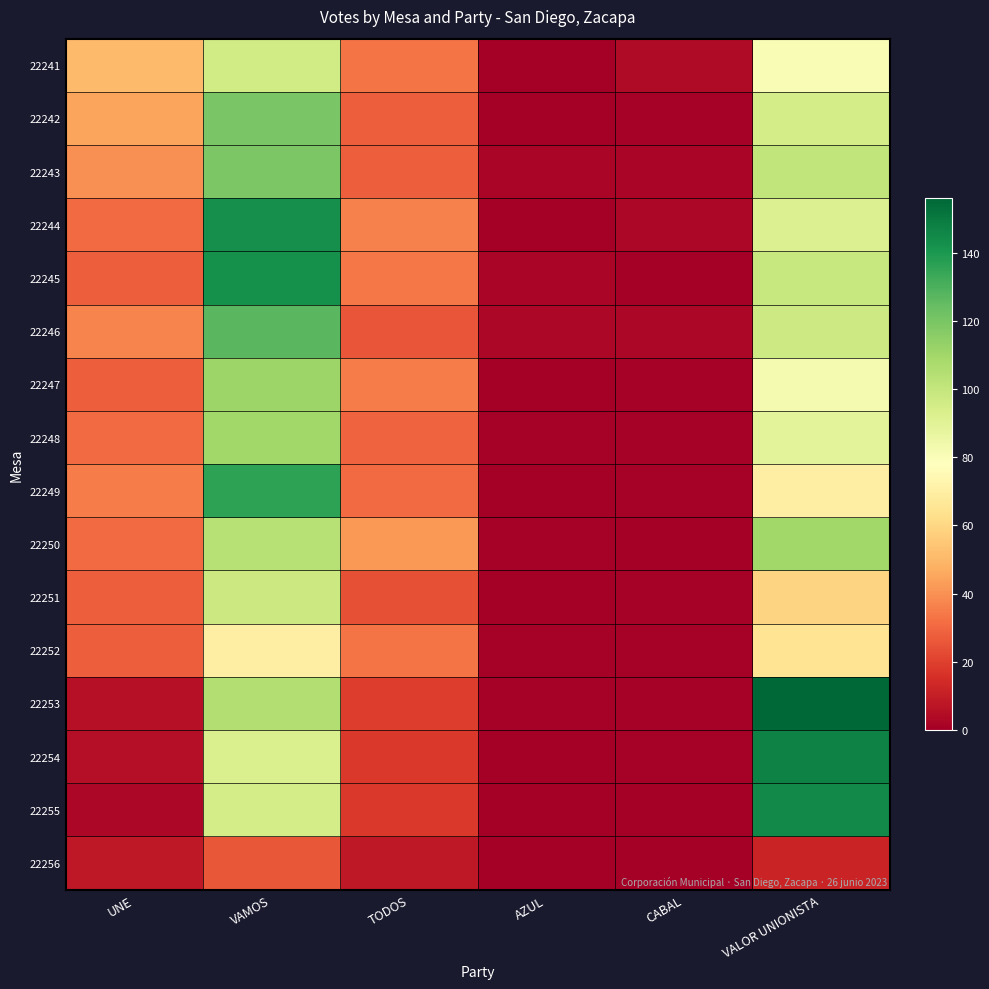

Reading right to left, list all the values displayed in this chart.

22241: VALOR UNIONISTA=81	CABAL=4	AZUL=0	TODOS=33	VAMOS=96	UNE=51
22242: VALOR UNIONISTA=95	CABAL=1	AZUL=0	TODOS=28	VAMOS=120	UNE=45
22243: VALOR UNIONISTA=101	CABAL=2	AZUL=2	TODOS=28	VAMOS=119	UNE=40
22244: VALOR UNIONISTA=92	CABAL=3	AZUL=0	TODOS=36	VAMOS=143	UNE=31
22245: VALOR UNIONISTA=99	CABAL=0	AZUL=2	TODOS=34	VAMOS=142	UNE=28
22246: VALOR UNIONISTA=97	CABAL=3	AZUL=3	TODOS=25	VAMOS=127	UNE=37
22247: VALOR UNIONISTA=82	CABAL=1	AZUL=0	TODOS=35	VAMOS=111	UNE=28
22248: VALOR UNIONISTA=89	CABAL=1	AZUL=1	TODOS=29	VAMOS=110	UNE=31
22249: VALOR UNIONISTA=70	CABAL=1	AZUL=0	TODOS=31	VAMOS=136	UNE=35
22250: VALOR UNIONISTA=110	CABAL=0	AZUL=1	TODOS=42	VAMOS=104	UNE=31
22251: VALOR UNIONISTA=59	CABAL=1	AZUL=0	TODOS=24	VAMOS=98	UNE=28
22252: VALOR UNIONISTA=65	CABAL=1	AZUL=1	TODOS=33	VAMOS=70	UNE=28
22253: VALOR UNIONISTA=156	CABAL=1	AZUL=1	TODOS=19	VAMOS=105	UNE=6
22254: VALOR UNIONISTA=147	CABAL=1	AZUL=0	TODOS=18	VAMOS=93	UNE=5
22255: VALOR UNIONISTA=145	CABAL=0	AZUL=0	TODOS=18	VAMOS=95	UNE=3
22256: VALOR UNIONISTA=12	CABAL=0	AZUL=0	TODOS=8	VAMOS=26	UNE=8